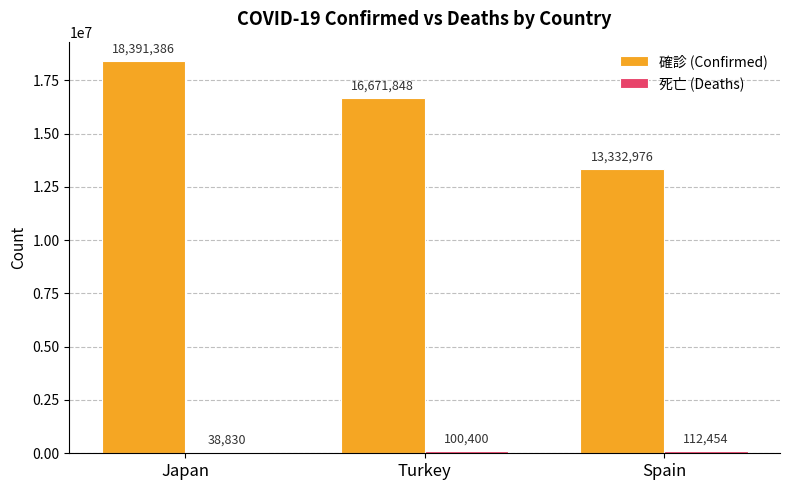

What is the total value across all series at Japan?

18430216